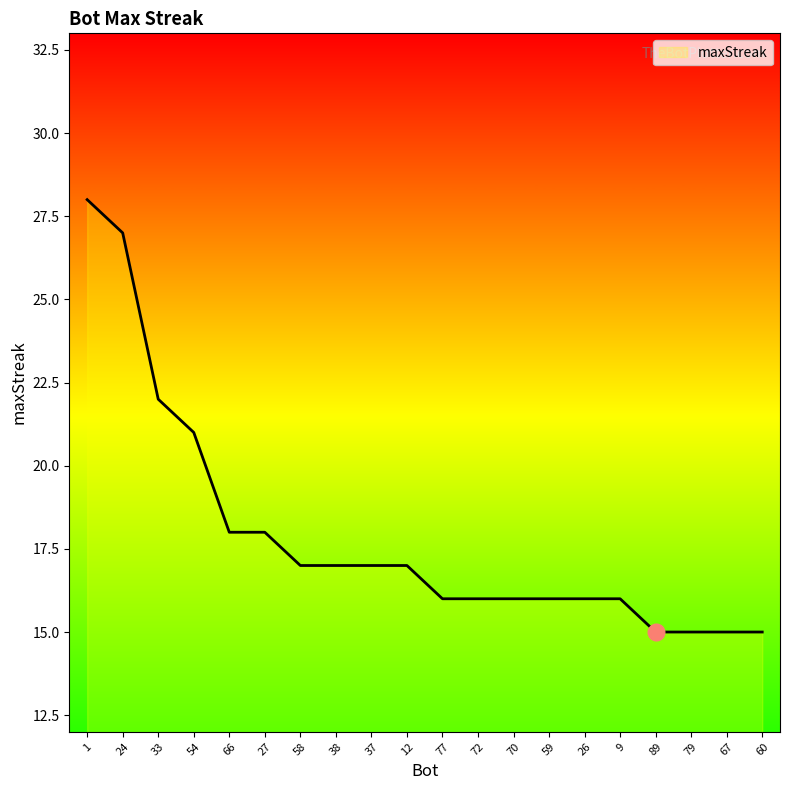

The chart shows a value of 16 at 77. True or false?

True